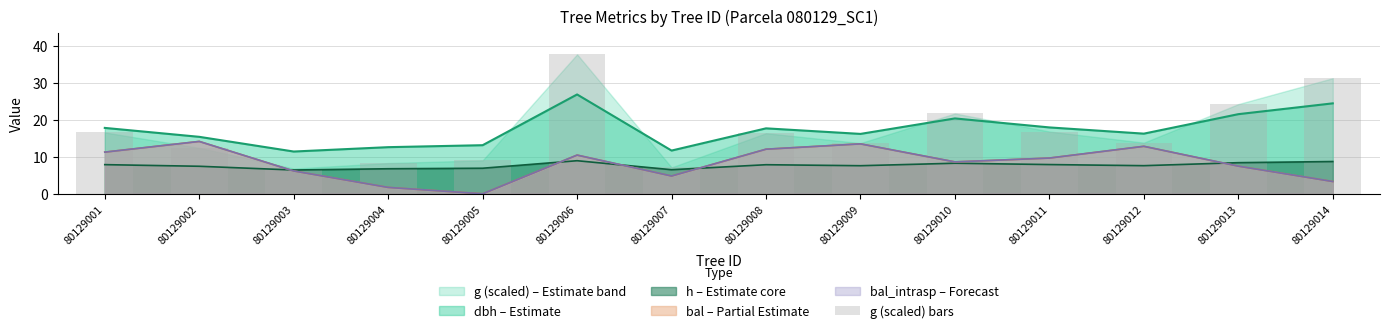

Reading left to right, what are all the values shown in this chart?

16.6	12.4	6.8	8.3	9.0	37.7	7.1	16.4	13.7	21.7	16.8	13.8	24.2	31.2